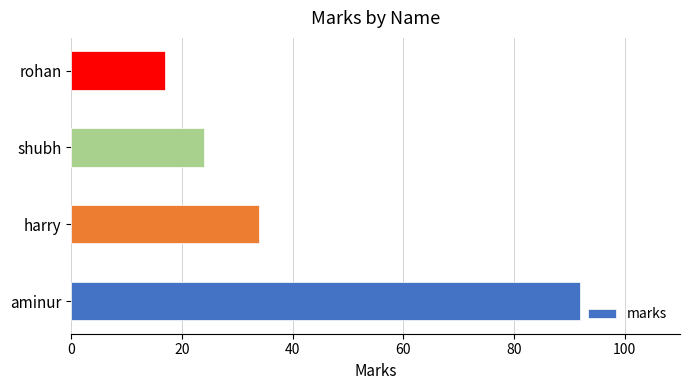

True or false: the data shows 4 at rohan.

False